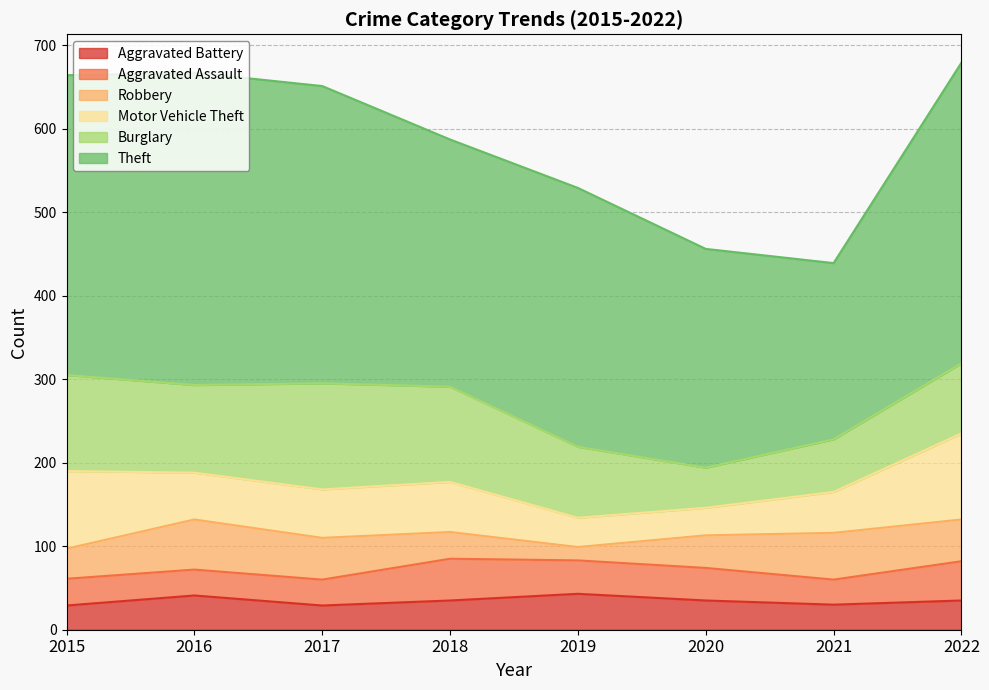

True or false: Aggravated Assault and Motor Vehicle Theft intersect in this chart.

True